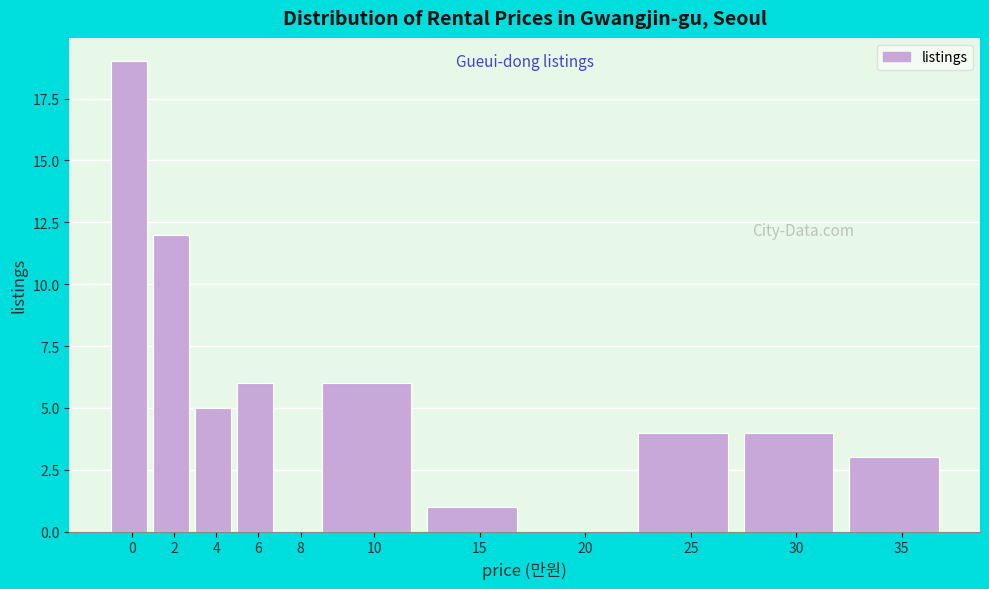

Reading right to left, list all the values displayed in this chart.

35=3	30=4	25=4	20=0	15=1	10=6	8=0	6=6	4=5	2=12	0=19